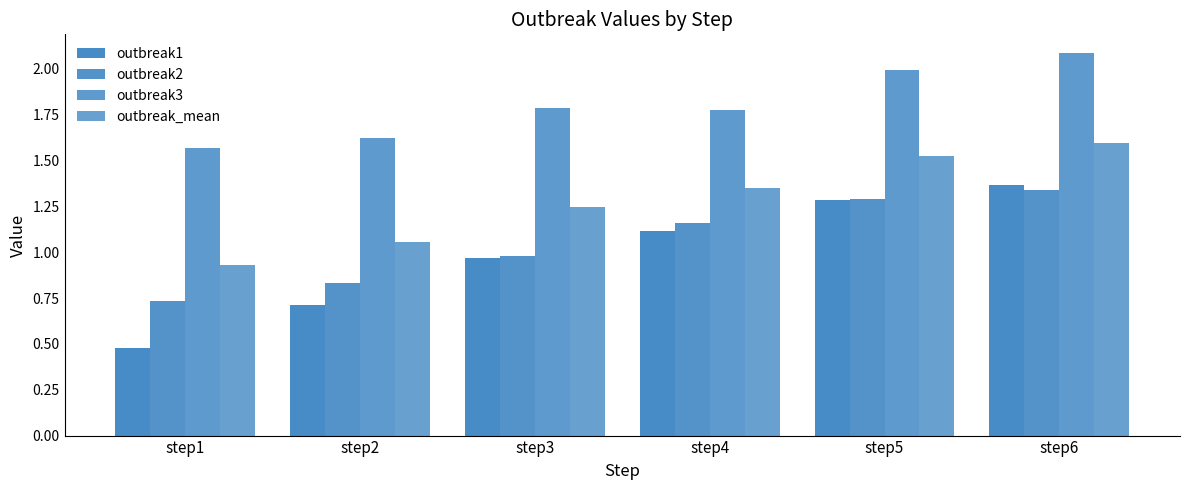

What is the difference between the highest and lowest values at step3?

0.8